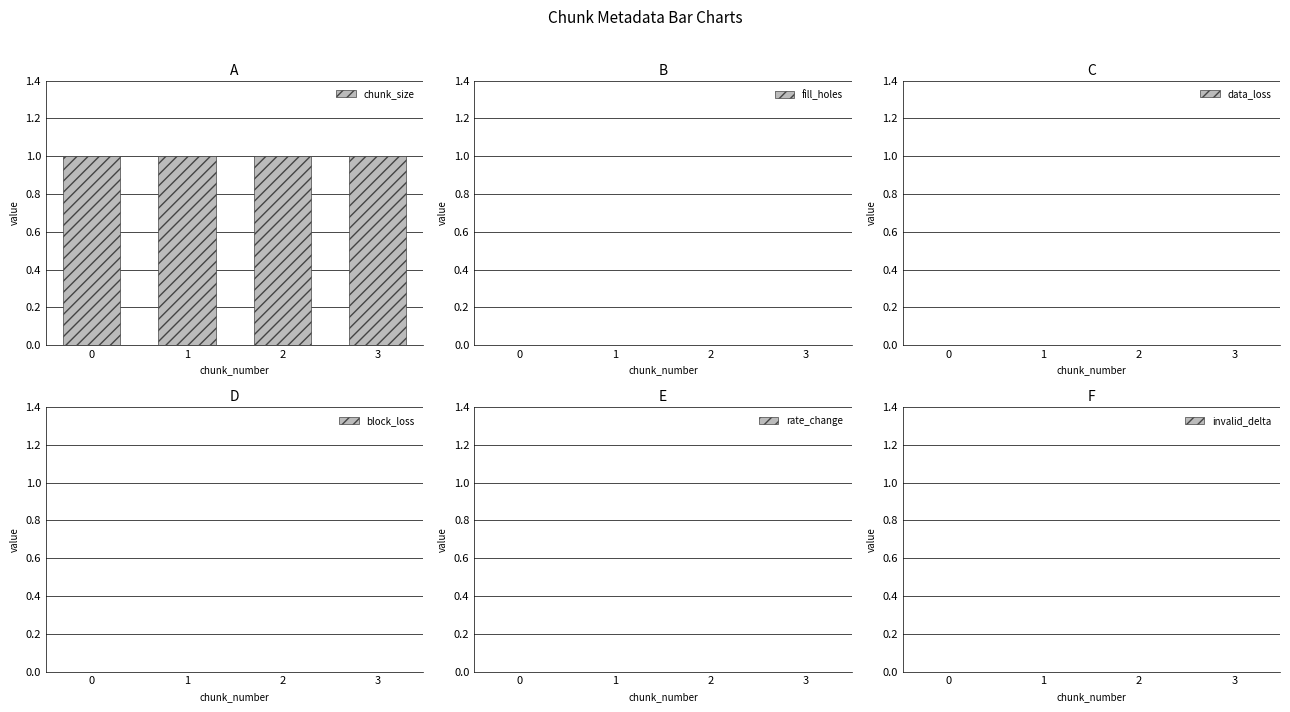

The chunk_size series shows 2 at 3. True or false?

False